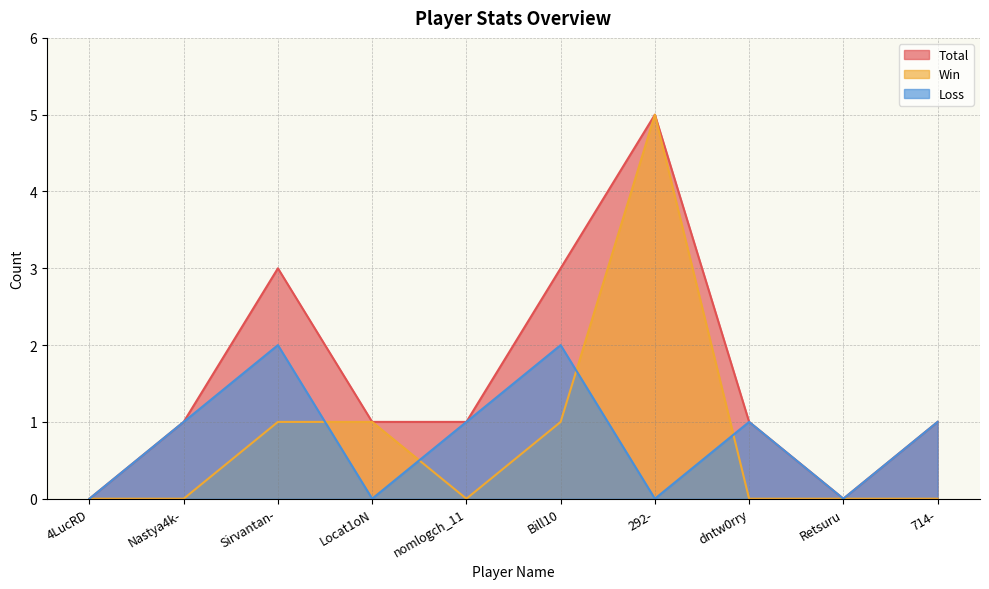

True or false: Total and Win cross at least once.

False